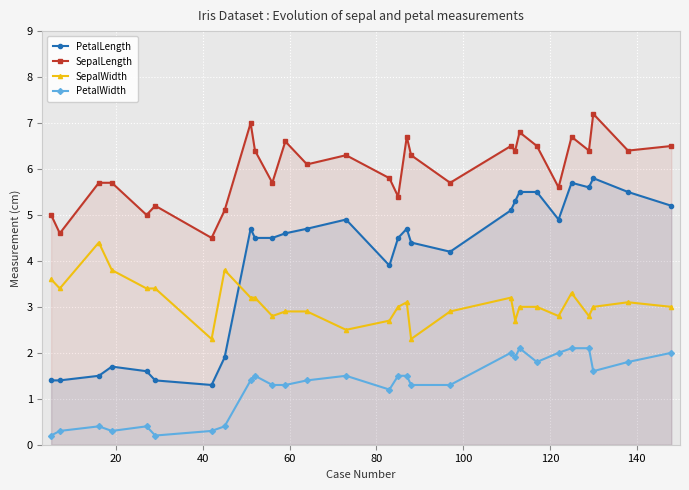

True or false: SepalWidth and PetalLength intersect in this chart.

True